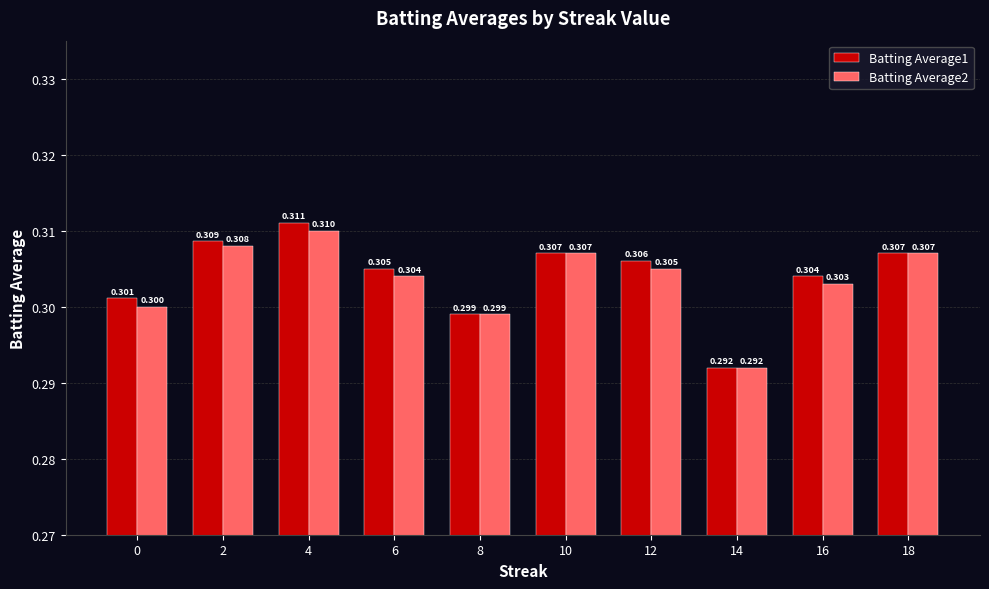

Is the value of Batting Average2 at 0 greater than the value of Batting Average1 at 14?

Yes